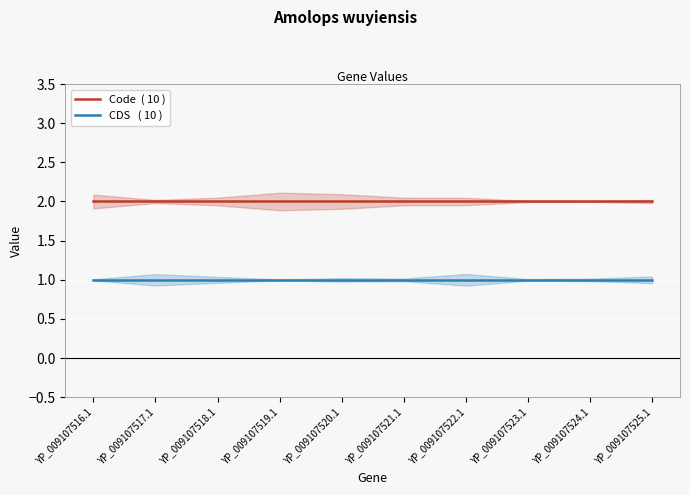

What is the label of the 7th point from the left?

YP_009107522.1